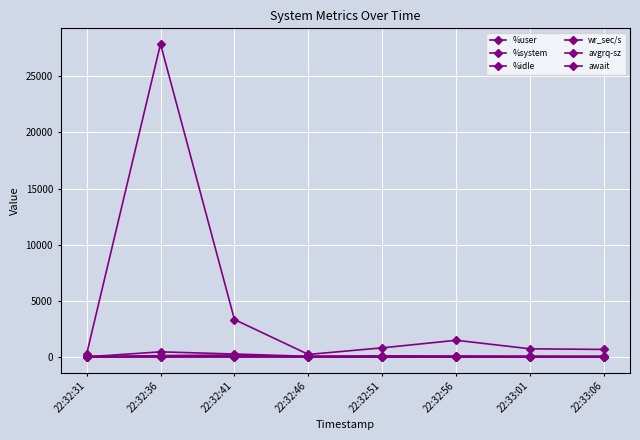

Which series has the largest range (max minus min)?

wr_sec/s